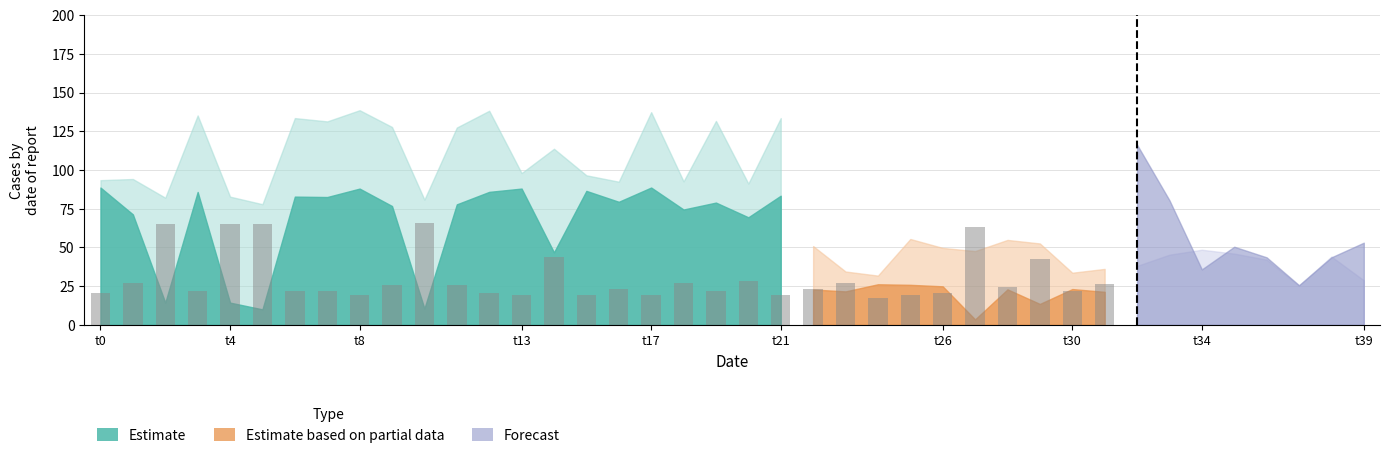

What is the difference between the maximum and second lowest values?

46.6